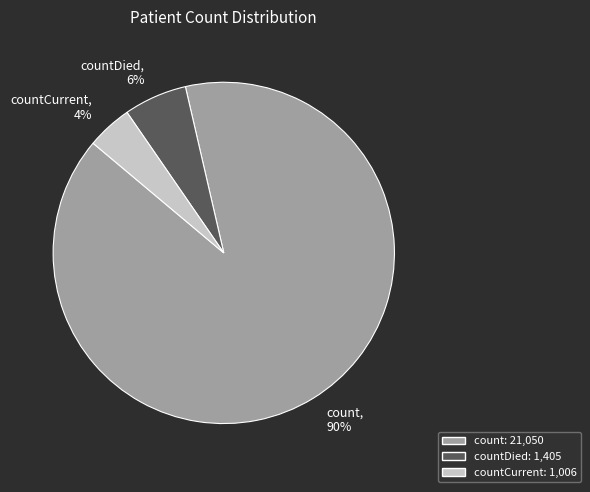

Does countDied account for over 50% of the chart?

No